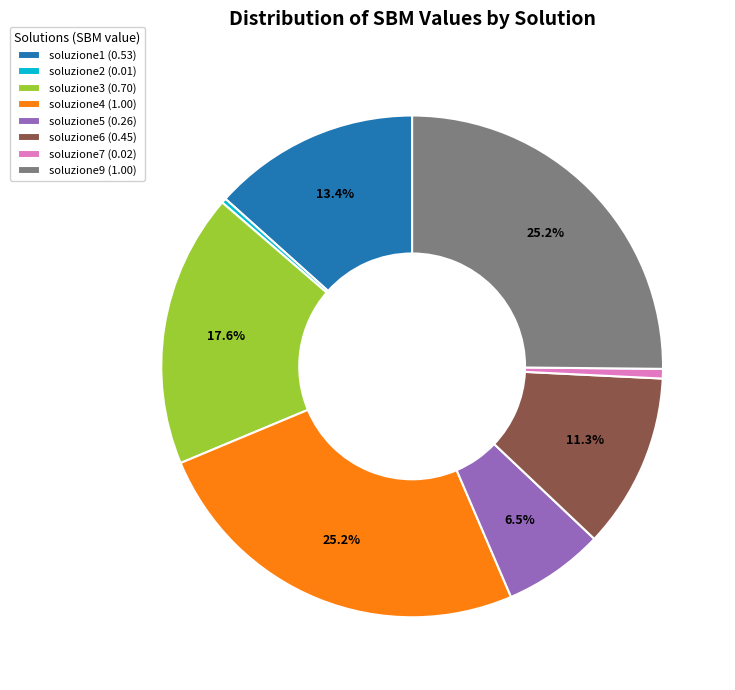

Is there any slice that represents more than half of the pie?

No